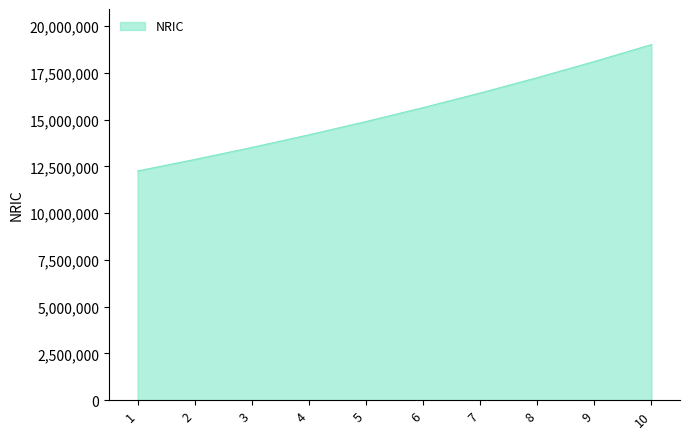

Rank the categories by value from highest to lowest.

10, 9, 8, 7, 6, 5, 4, 3, 2, 1